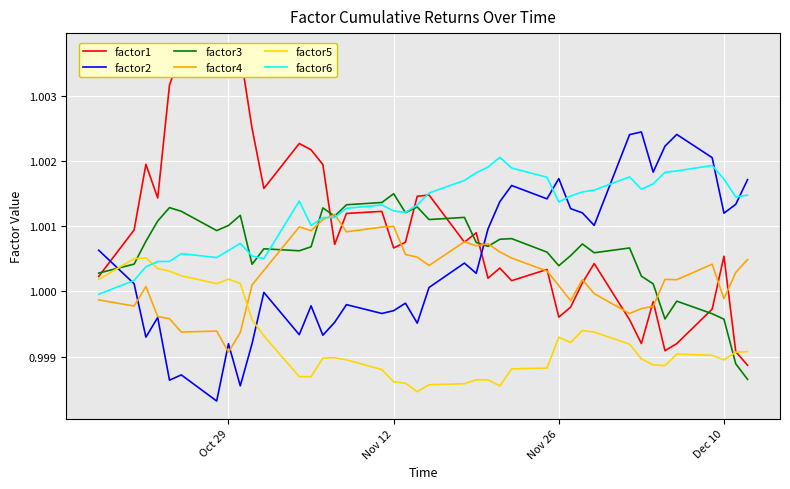

How many interior local peaks does the factor3 series have?

11